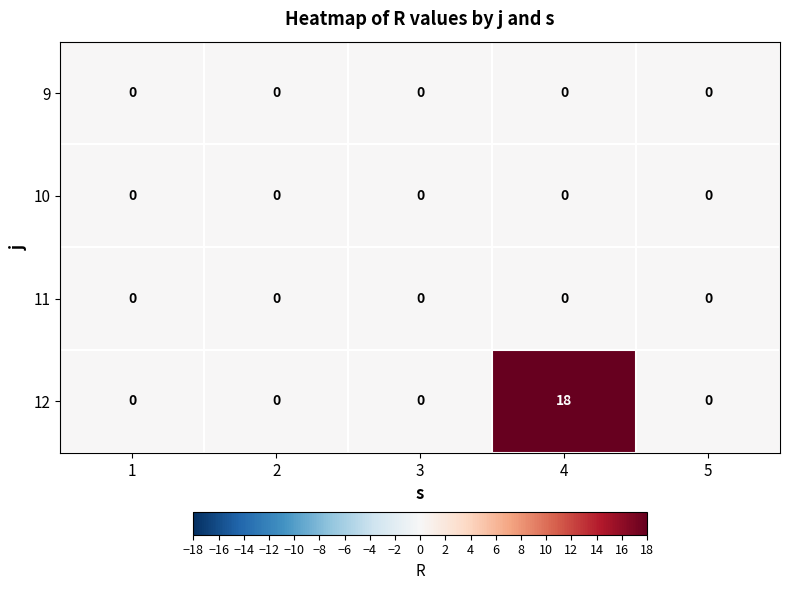

Reading left to right, what are all the values shown in this chart?

9: 0	0	0	0	0
10: 0	0	0	0	0
11: 0	0	0	0	0
12: 0	0	0	18	0